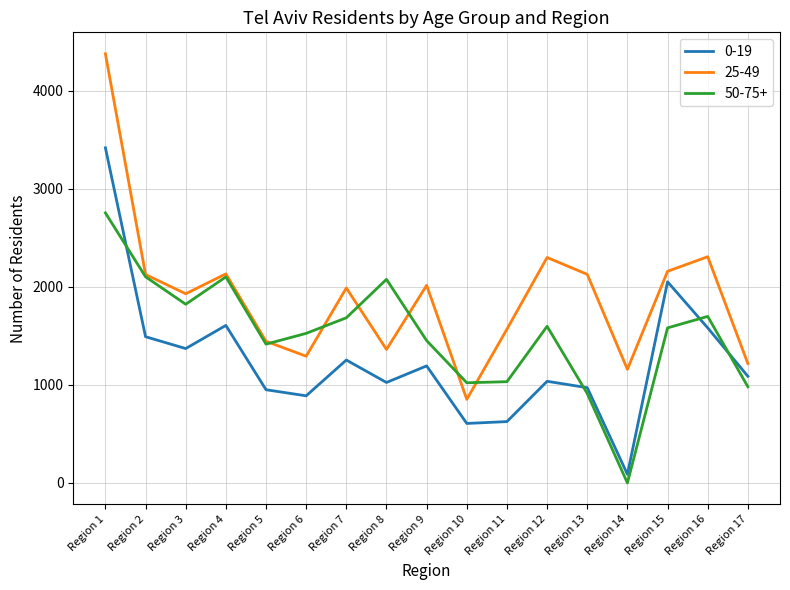

What is the spread (max minus min) of values at Region 16?

726